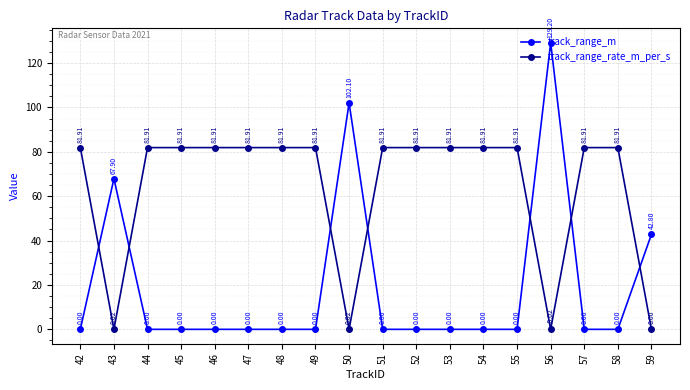

True or false: track_range_m has a value of 69.4 at 58.

False